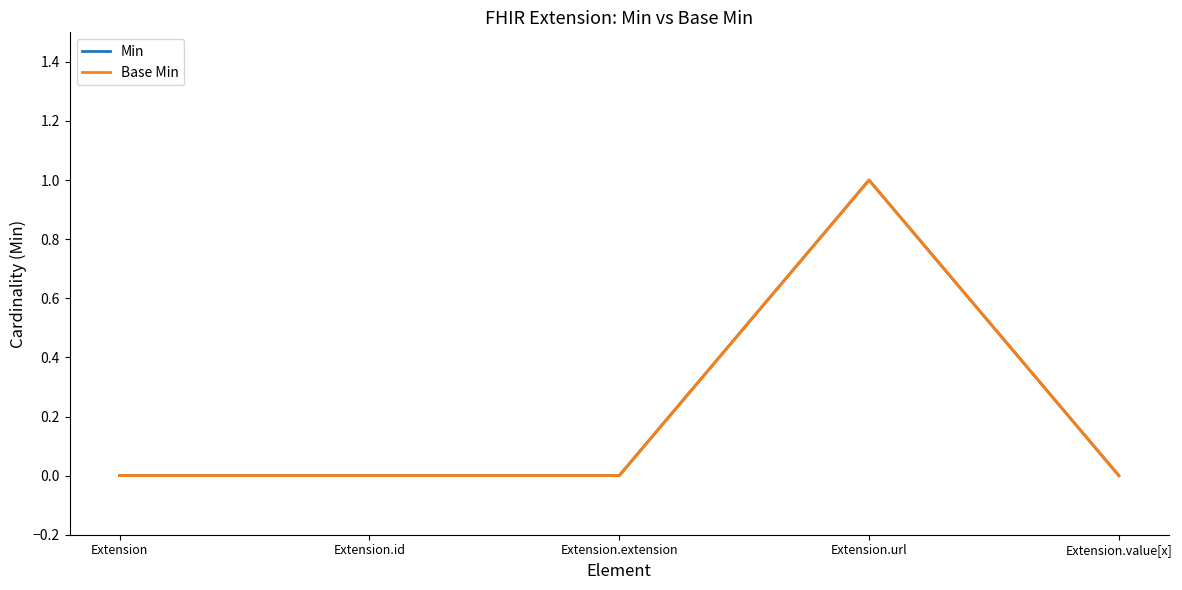

Does the chart display data point markers on the line(s)?

No